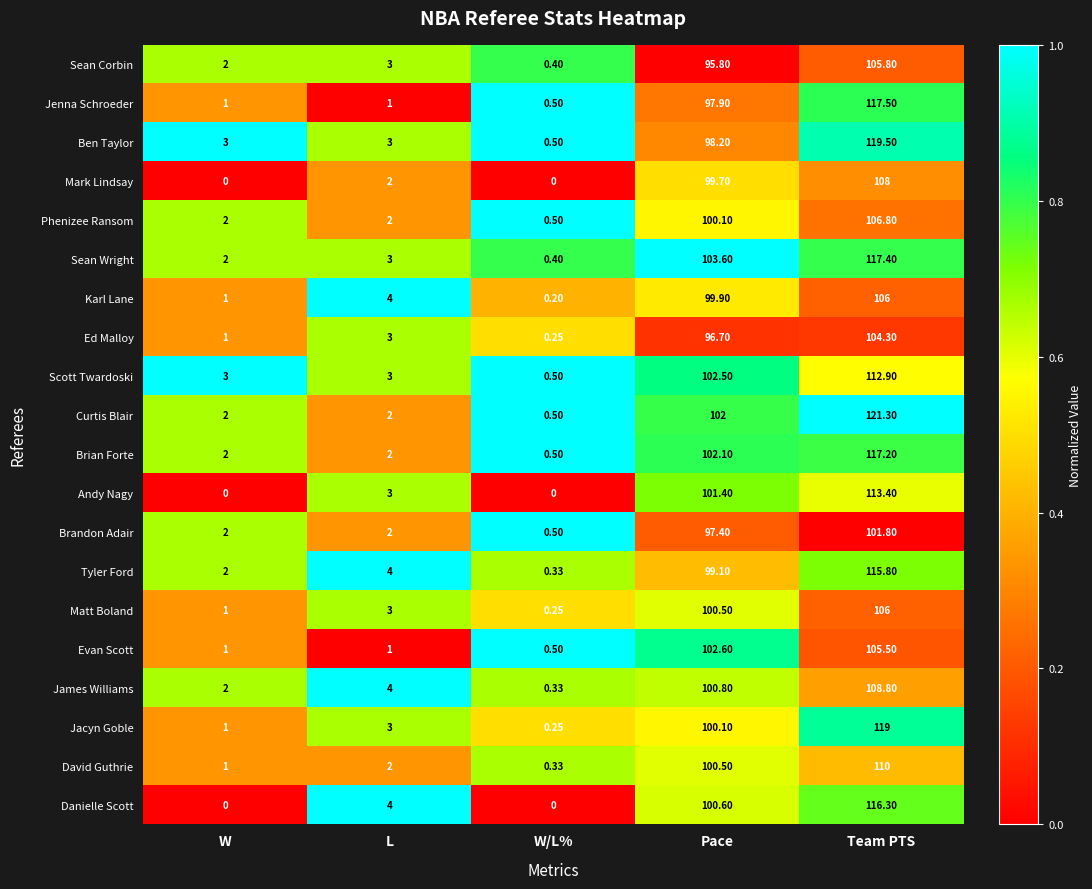

At which label does Curtis Blair reach its peak?

Team PTS